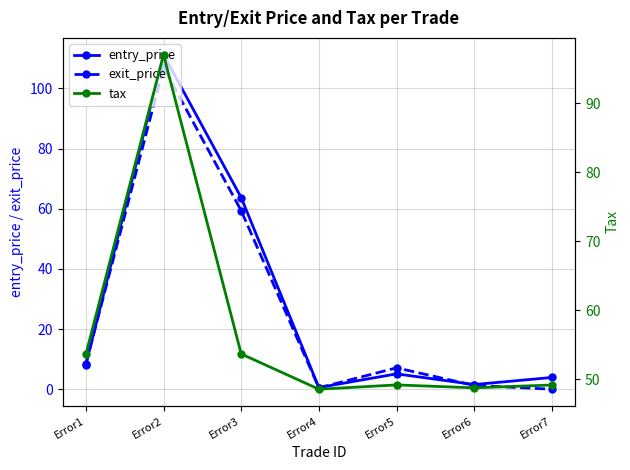

At which label does tax first exceed 49?

Error1